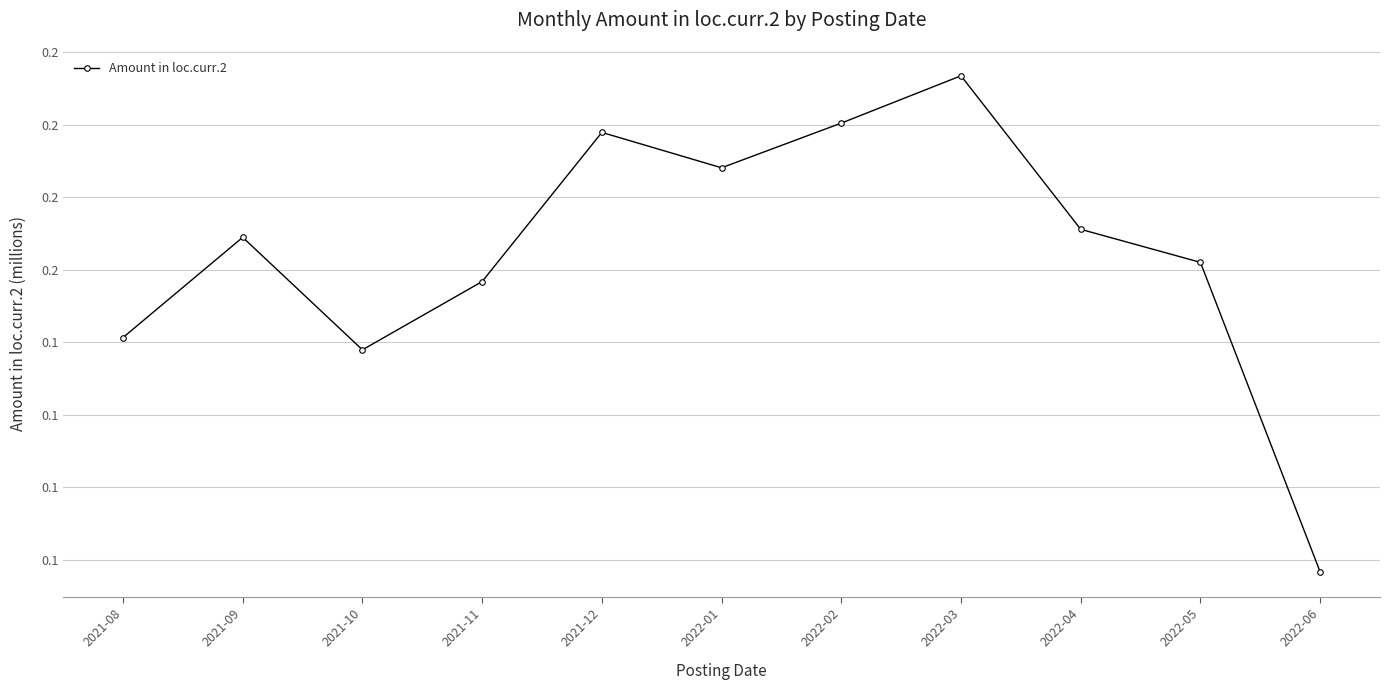

Reading left to right, what are all the values shown in this chart?

2021-08=0.1	2021-09=0.2	2021-10=0.1	2021-11=0.2	2021-12=0.2	2022-01=0.2	2022-02=0.2	2022-03=0.2	2022-04=0.2	2022-05=0.2	2022-06=0.1